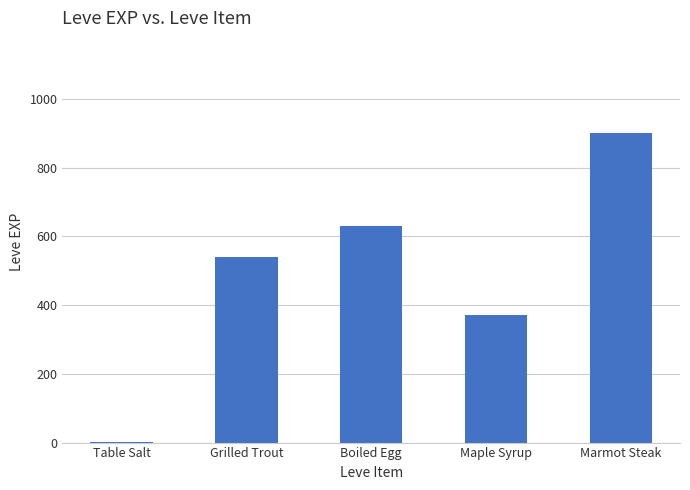

Is it true that the value at Boiled Egg is 1044?

False